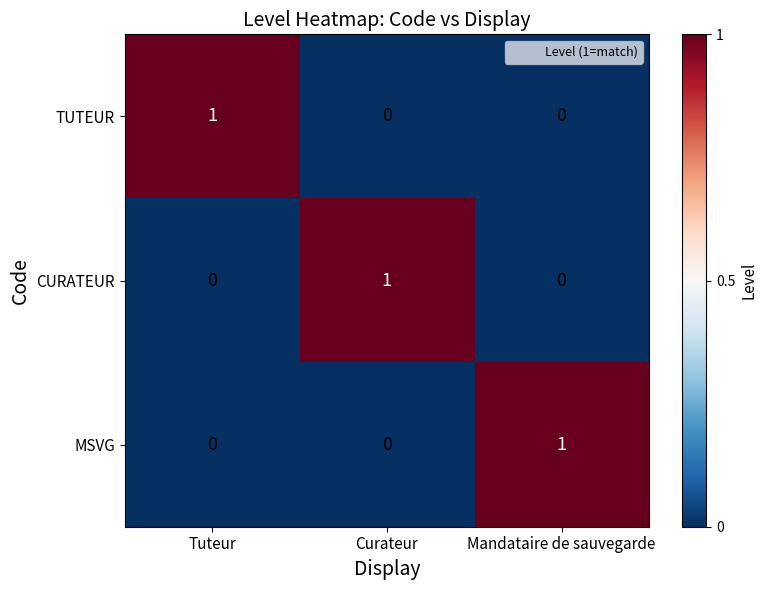

Count the CURATEUR values in the range 0 to 1.

3